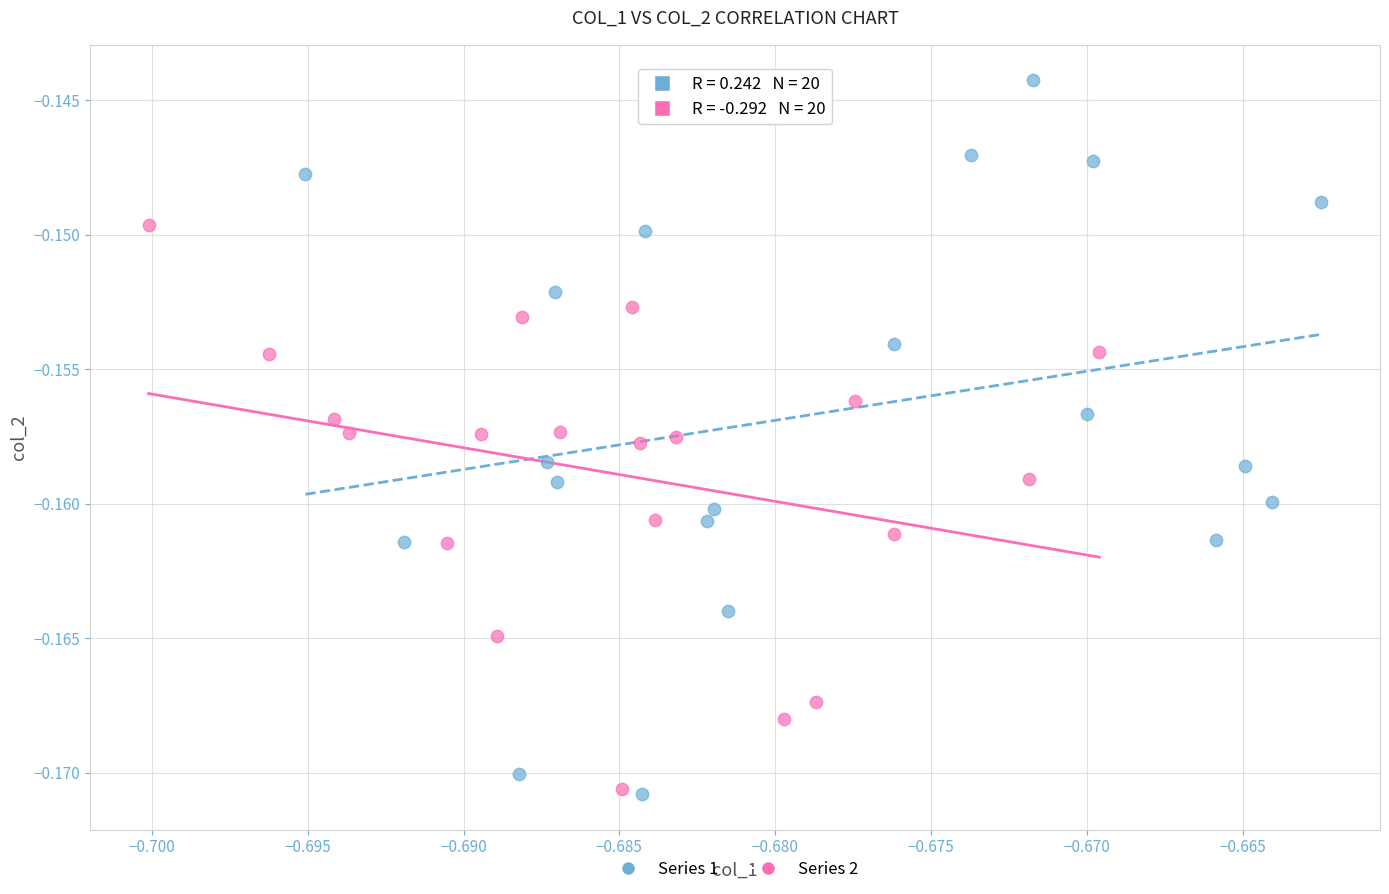

Which series has the largest Y range (max minus min)?

Series 1